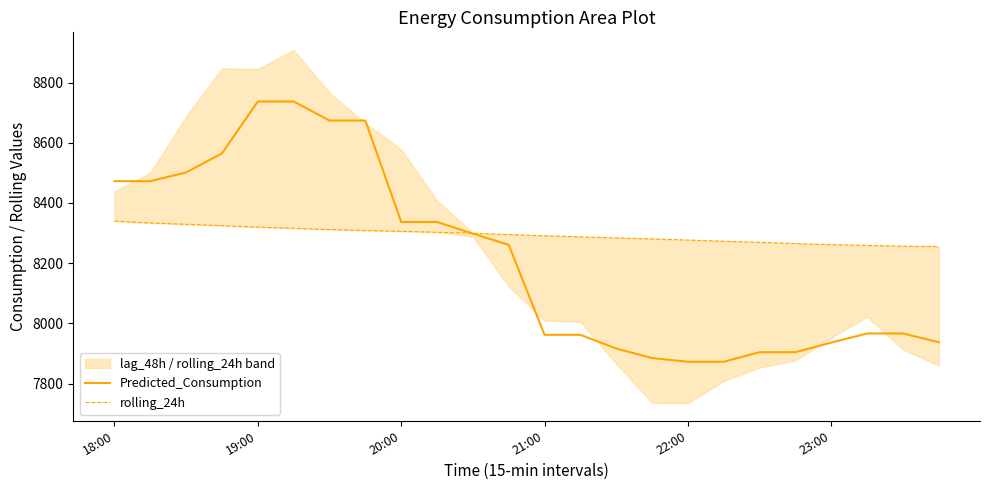

True or false: Predicted_Consumption has a value of 1675.7 at 22:00.

False